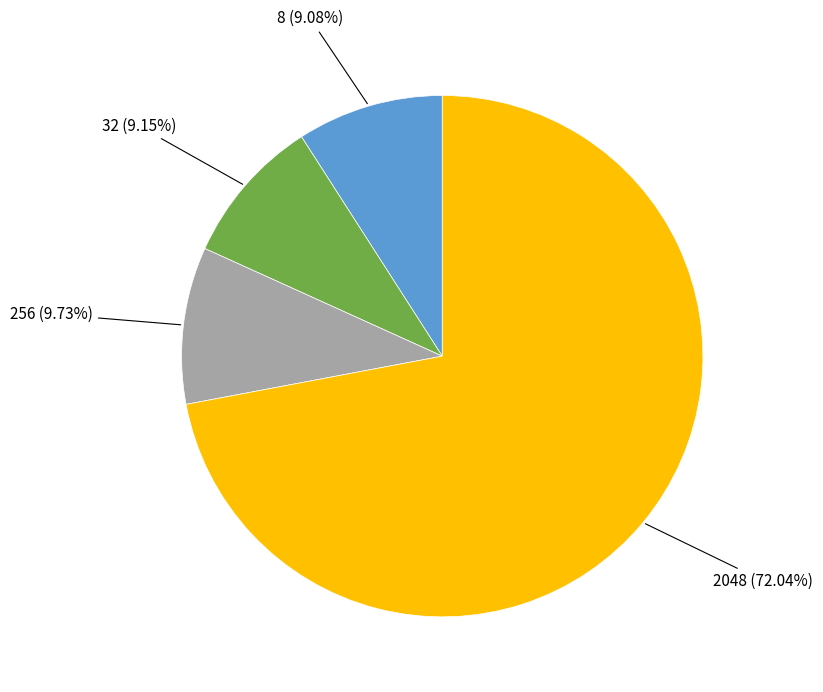

To the nearest percent, what is the difference between the 8 and 2048 slice percentages?

63%